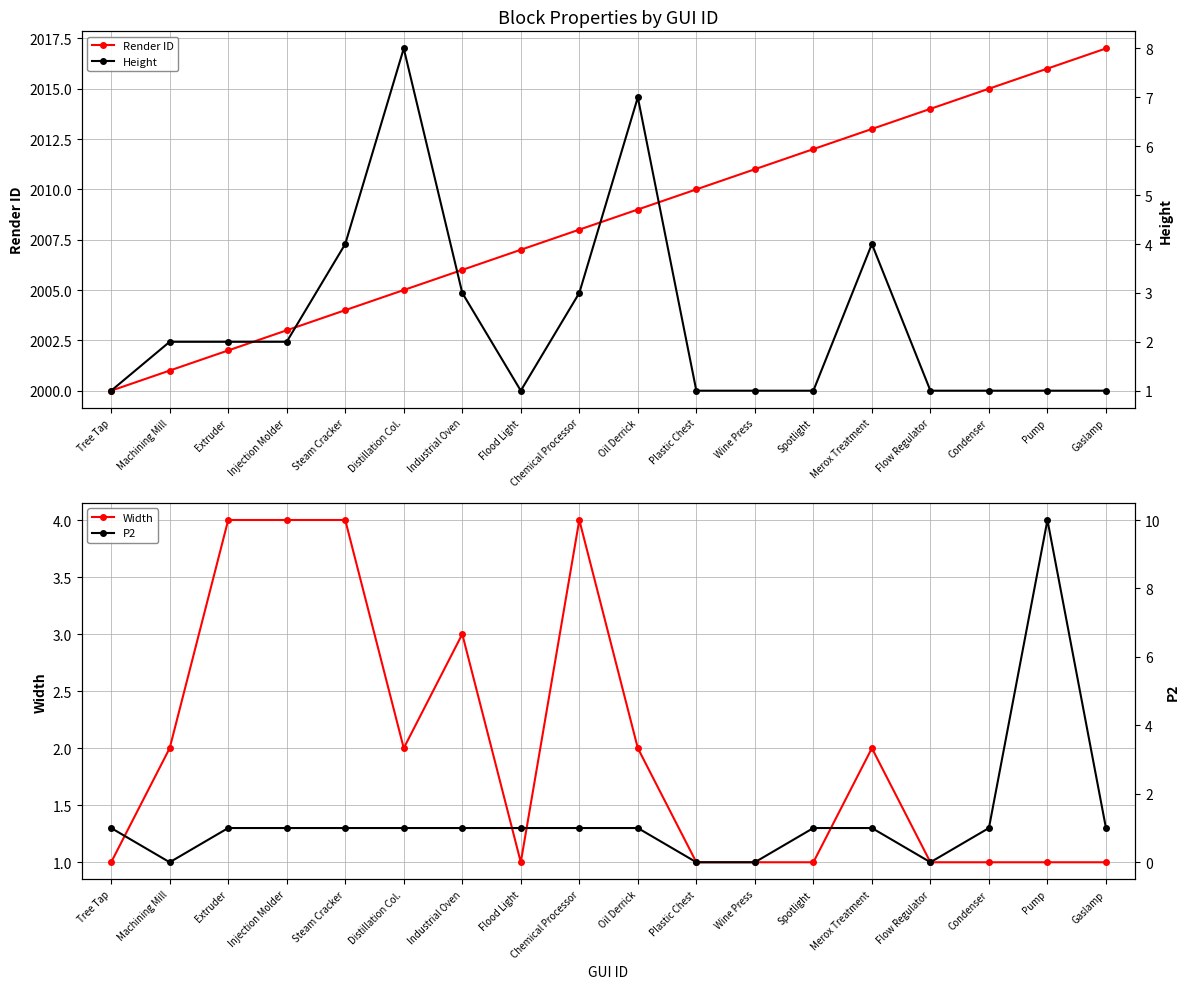

True or false: P2 and Height intersect in this chart.

False